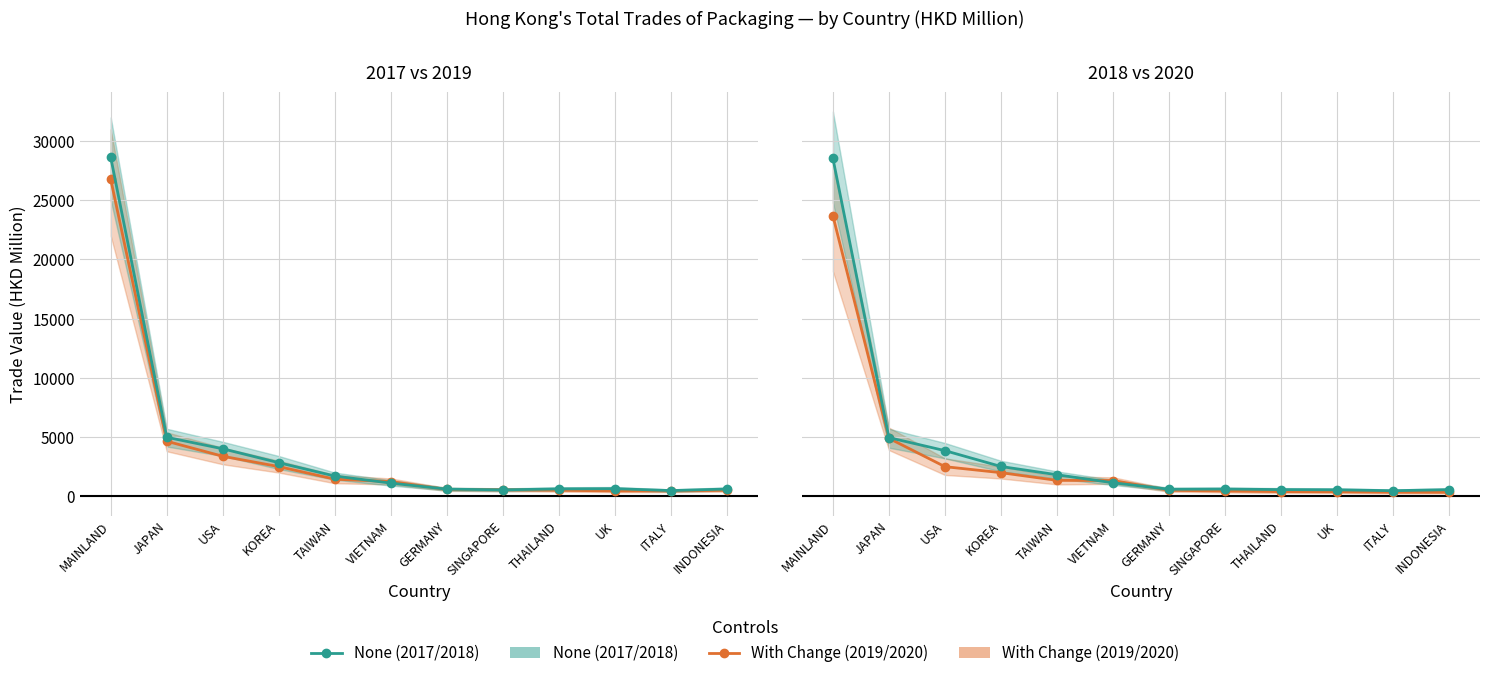

Which series has the largest total across all categories?

2017 / 2018